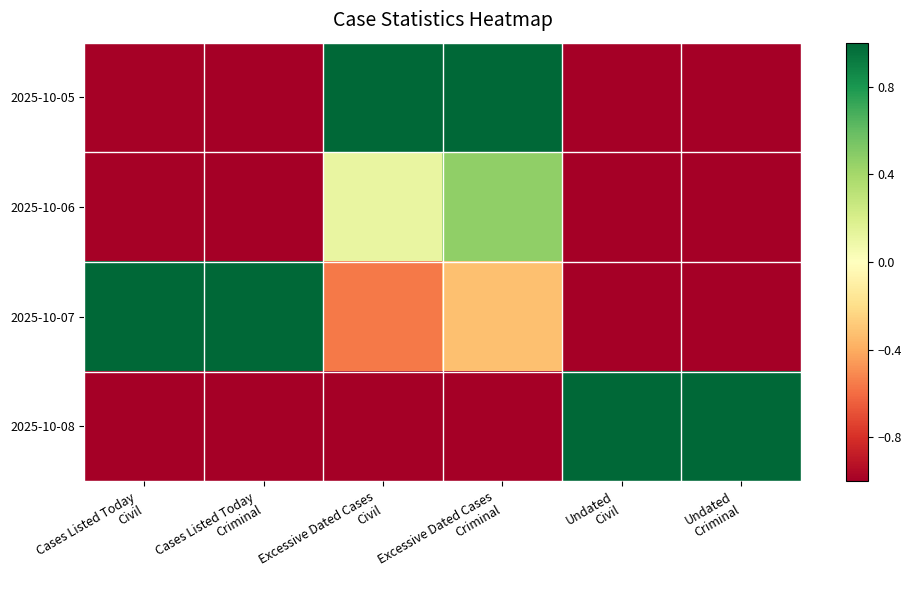

At which category does the chart reach its peak across all series?

Excessive Dated Cases
Civil